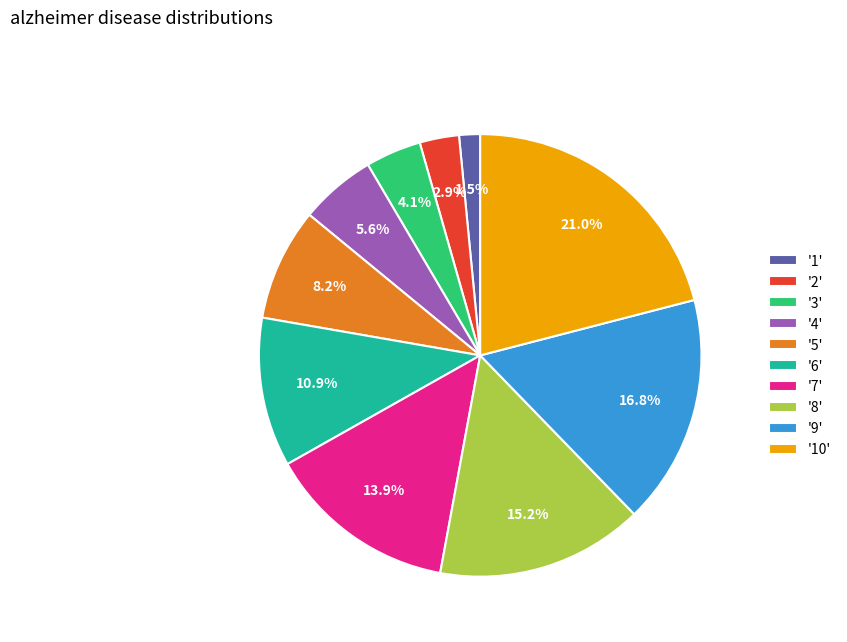

Count the number of slices in the pie.

10